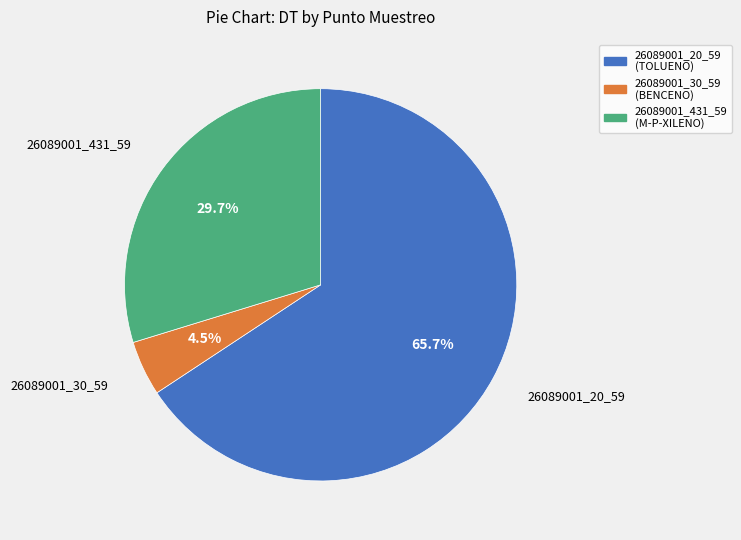

What percentage do 26089001_20_59 (TOLUENO) and 26089001_431_59 (M-P-XILENO) together represent?

95.5%